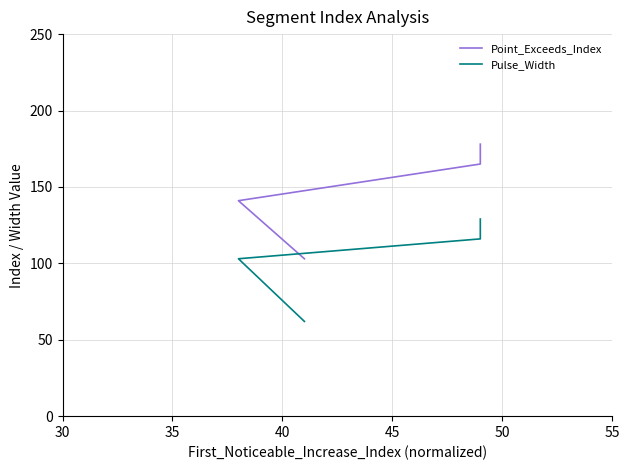

What is the difference between the maximum and minimum values in the Pulse_Width series?

67